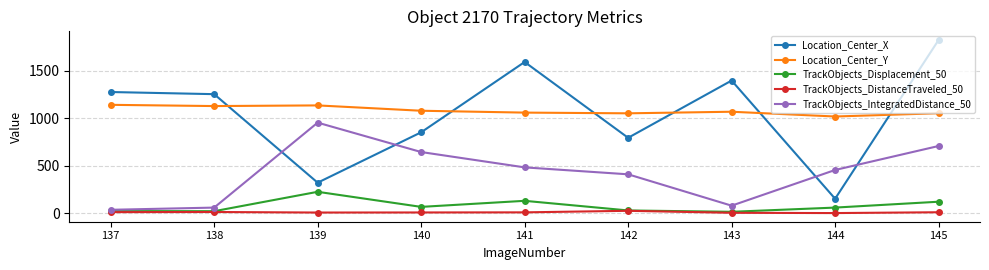

What is the greatest value displayed?

1825.9